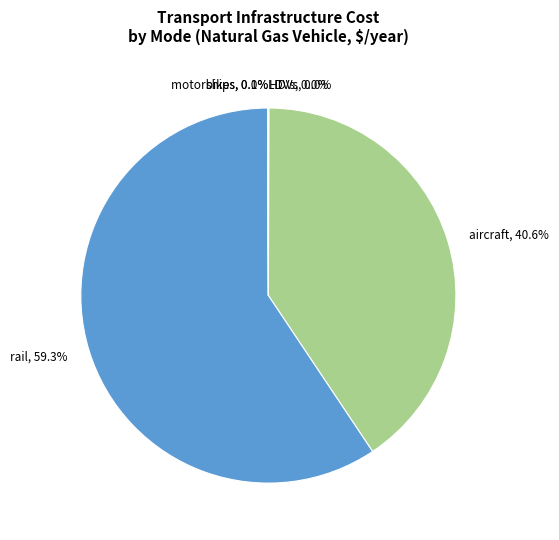

Does any single category account for the majority?

Yes